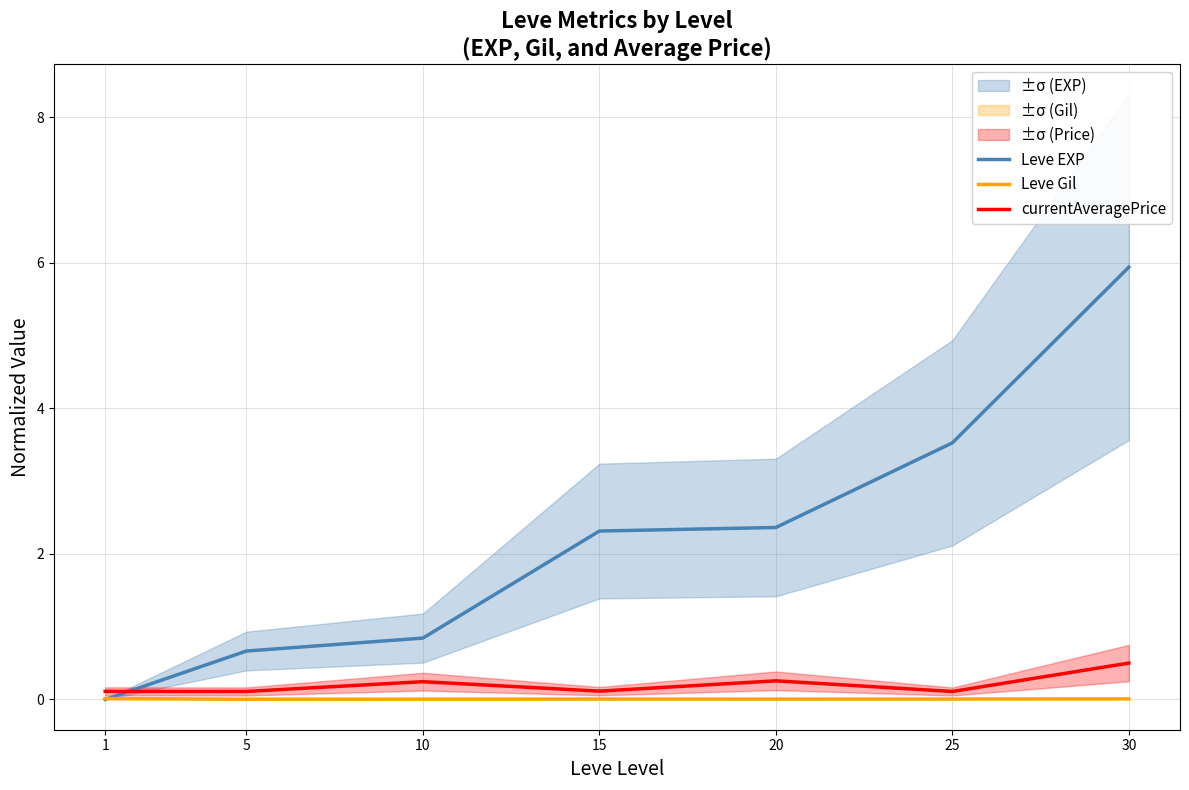

In Leve Gil, how many points are lower than both neighbors (excluding endpoints)?

2